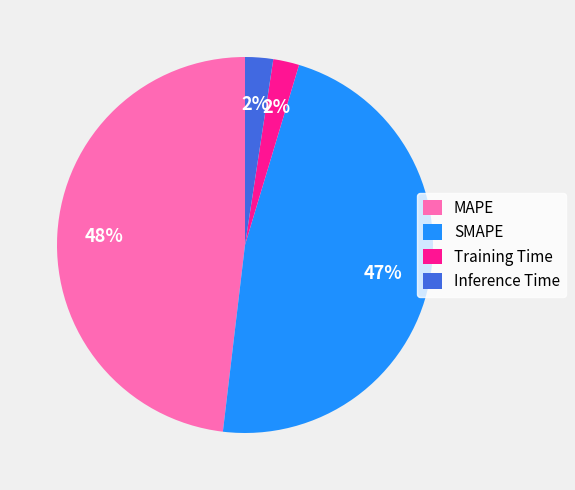

To the nearest percent, what is the average slice percentage?

25%